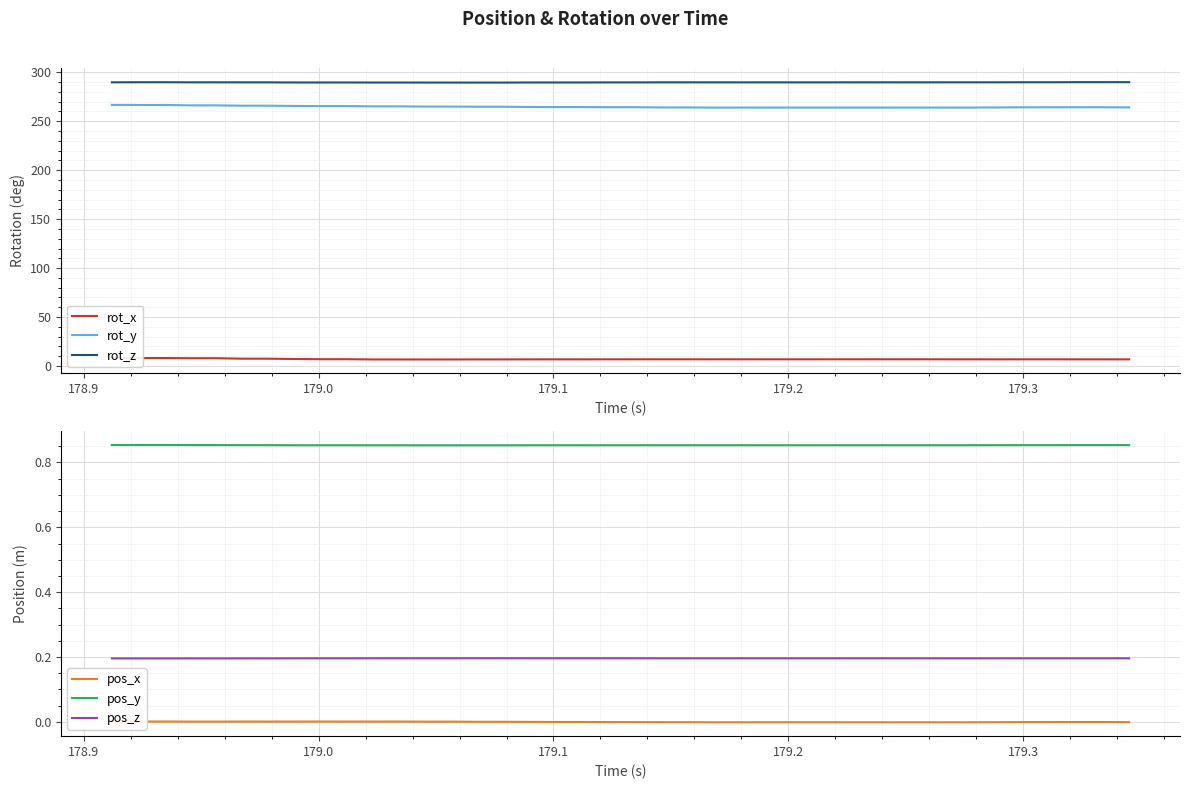

What is the highest value of the rot_z series?

289.9